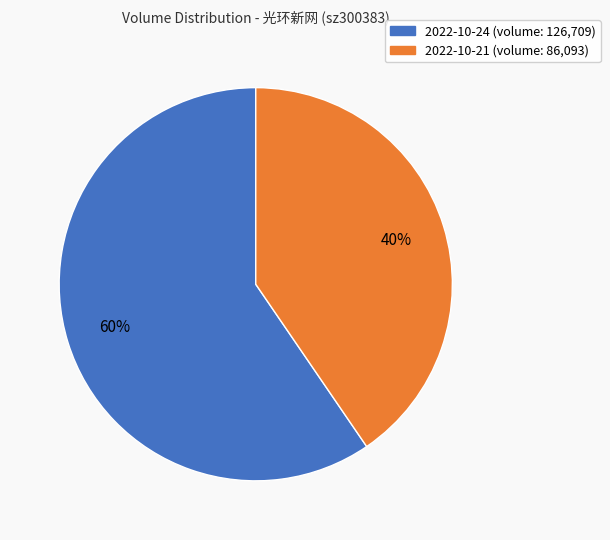

True or false: 2022-10-24 (volume: 126,709) accounts for 68% of the total.

False